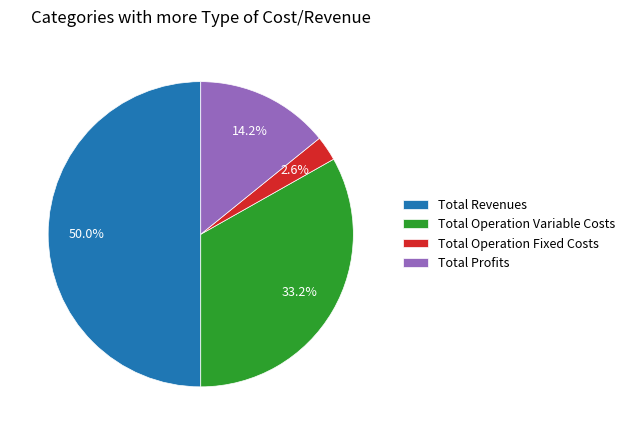

How many slices are in this pie chart?

4